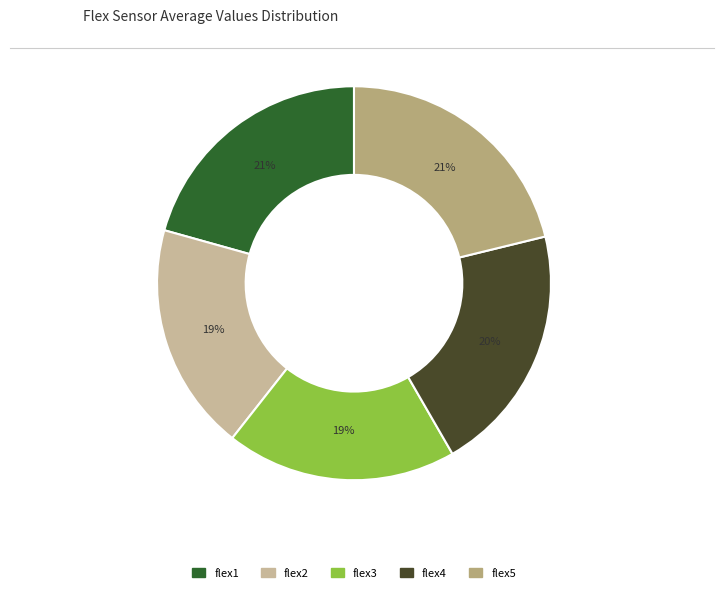

To the nearest percent, what is the average slice percentage?

20%